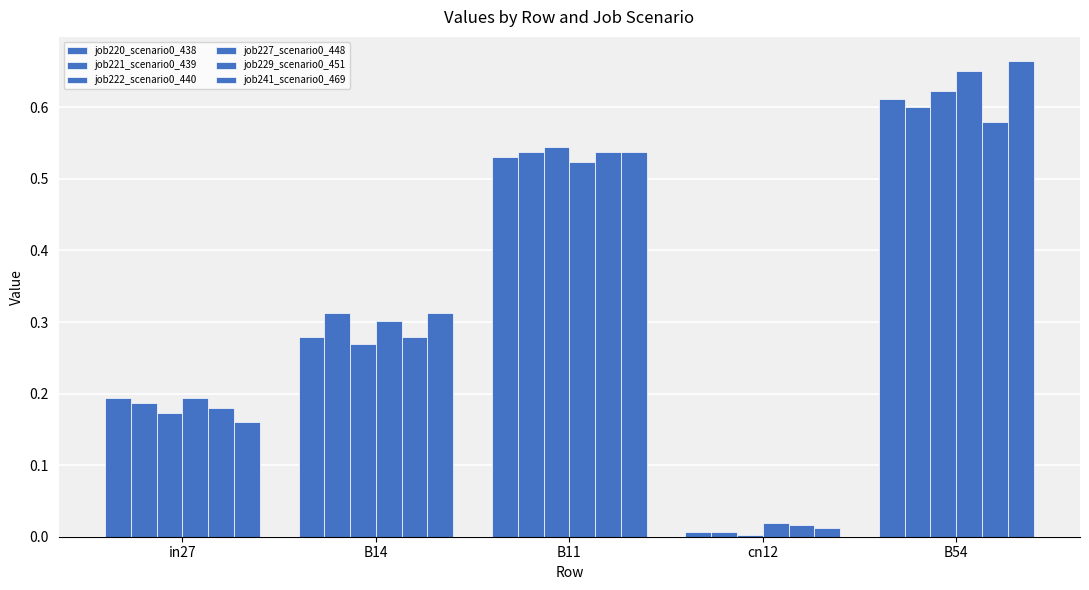

What is the difference between the maximum and minimum values in the job222_scenario0_440 series?

0.6